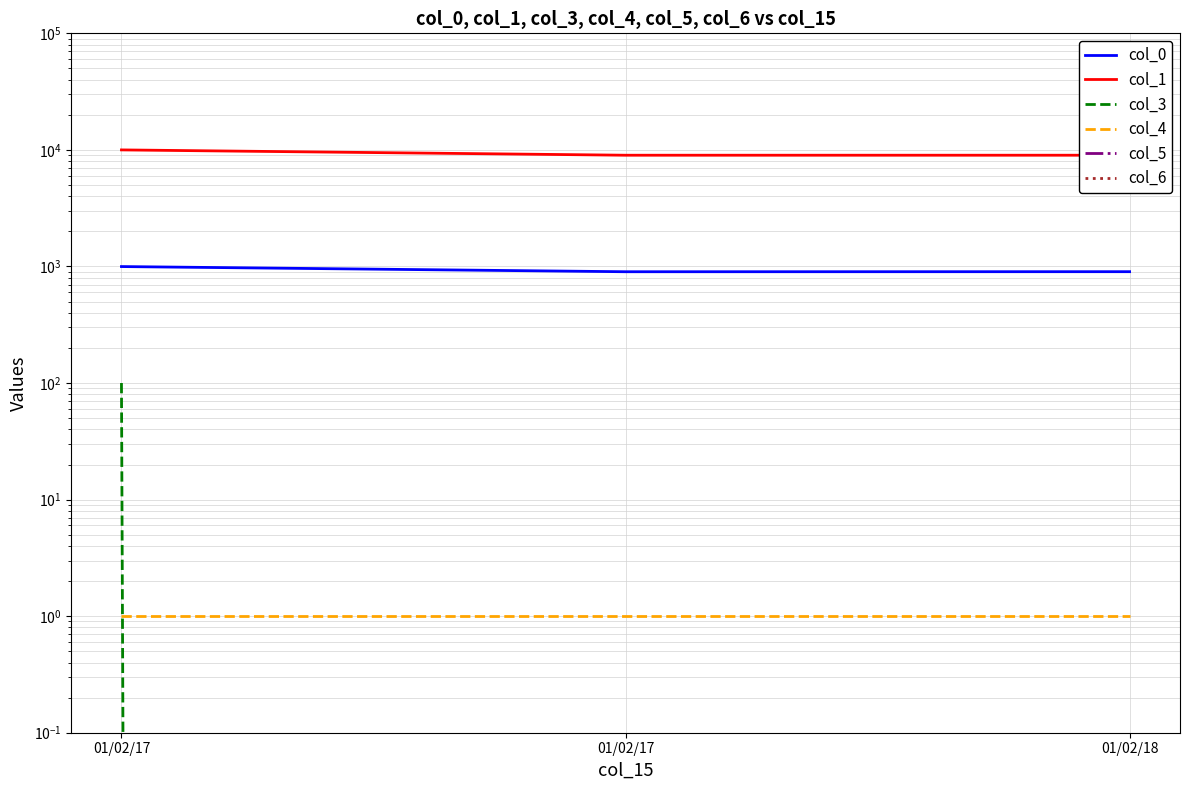

Rank the categories by col_4 value from highest to lowest.

01/02/17, 01/02/17, 01/02/18